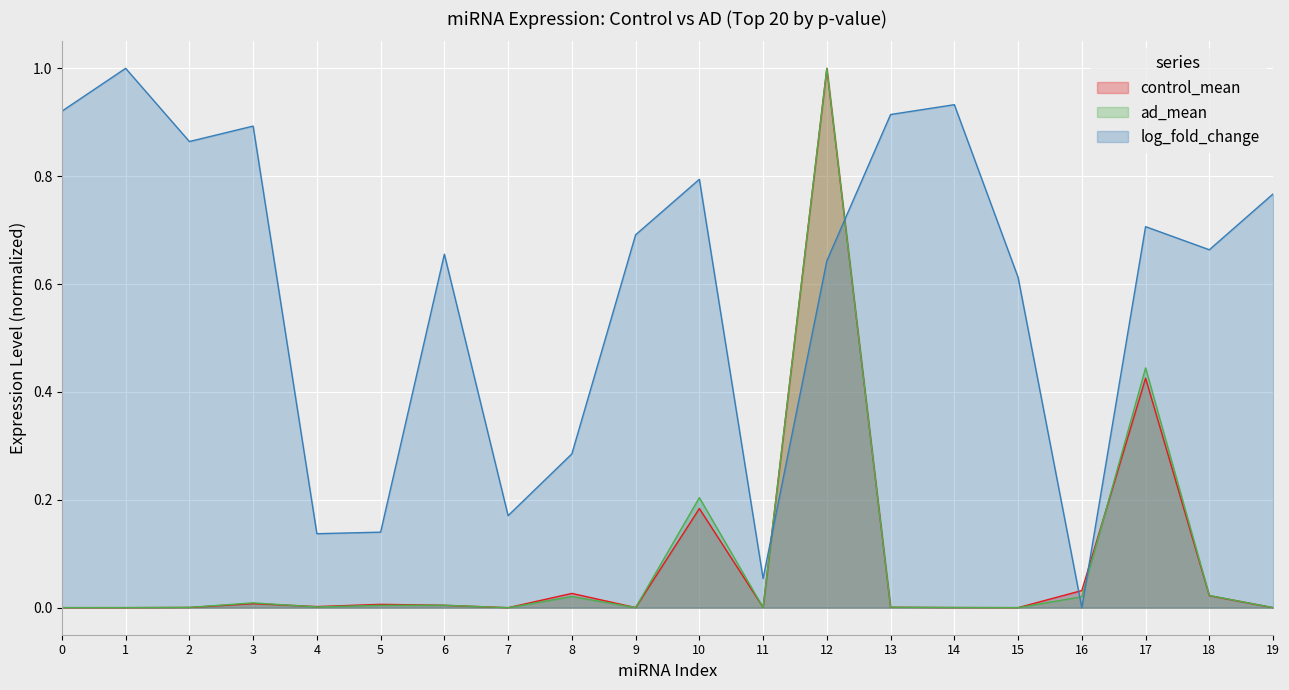

Which category has the highest value in the control_mean series?

12